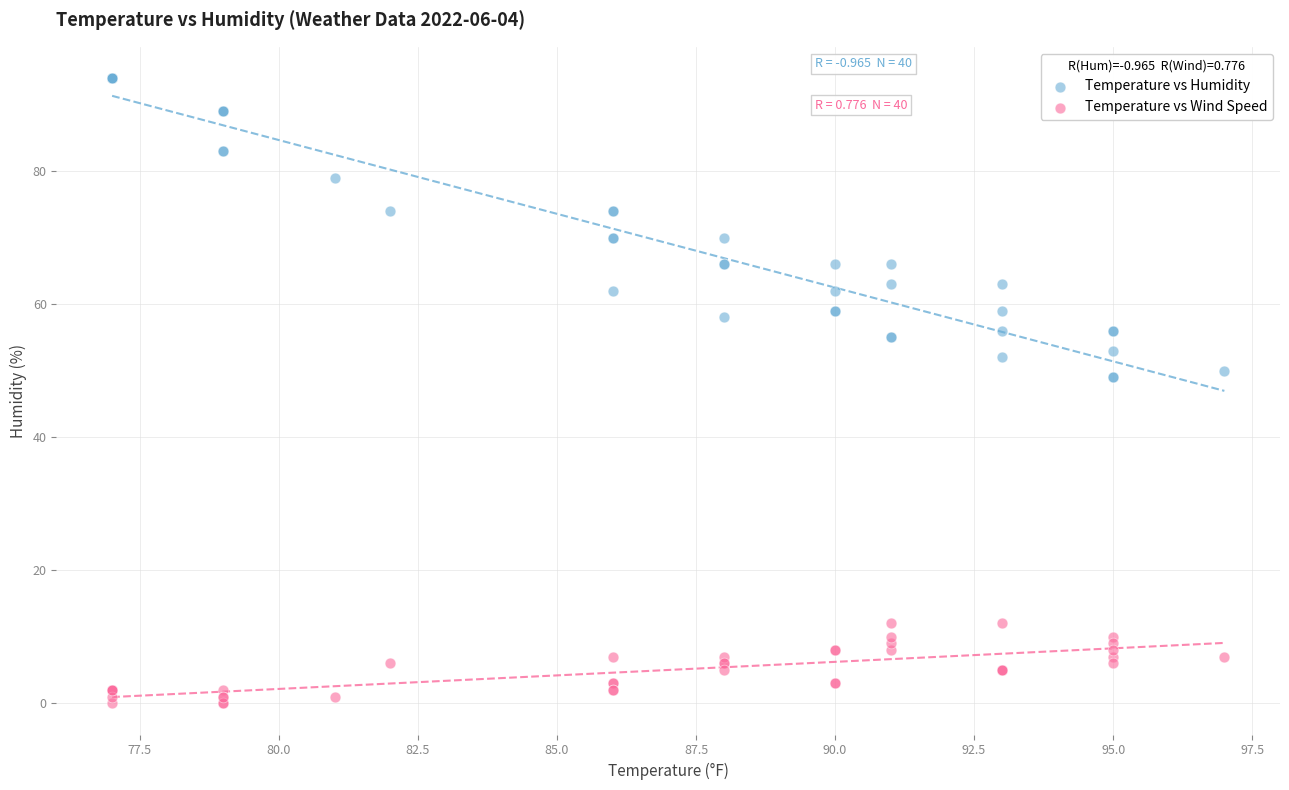

What are all the series names shown in the legend?

Temperature vs Humidity, Temperature vs Wind Speed